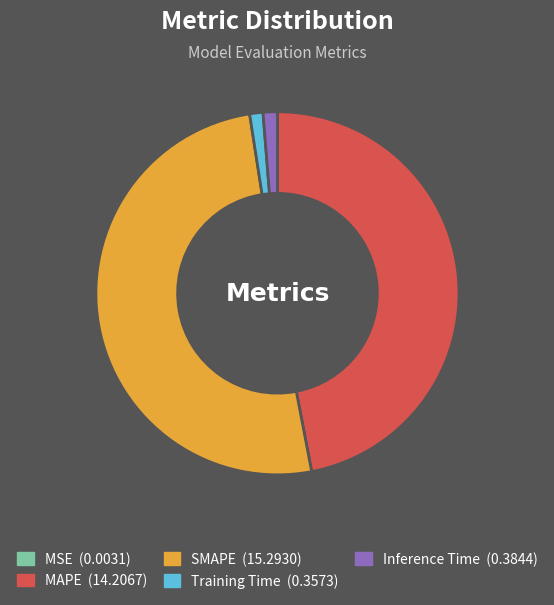

Does SMAPE account for over 50% of the chart?

Yes